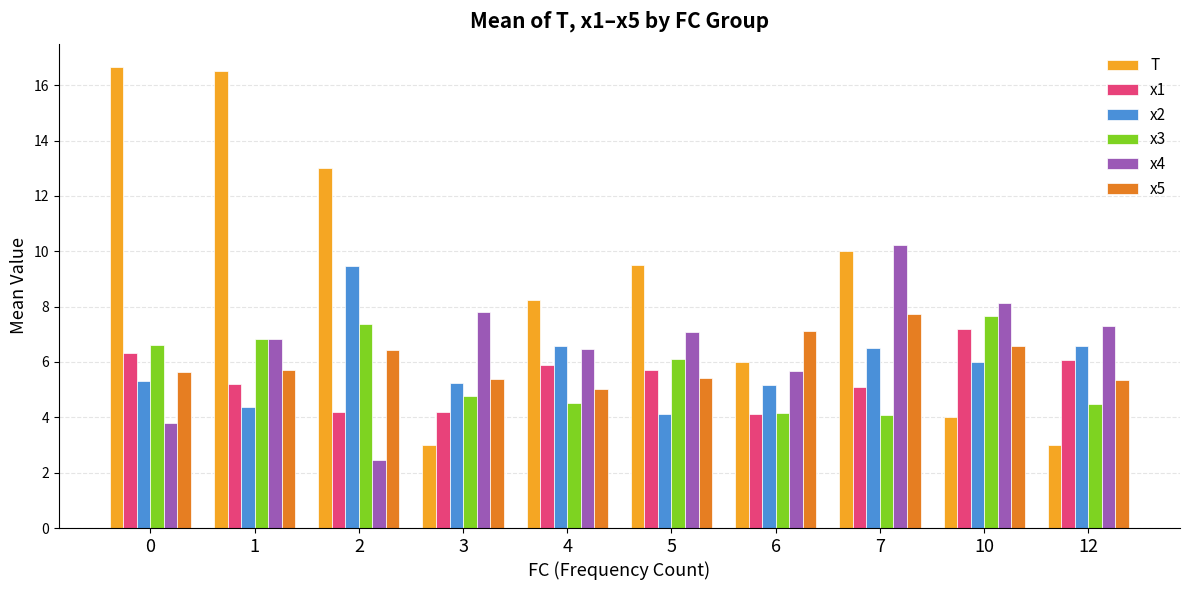

Which series has the largest total across all categories?

T